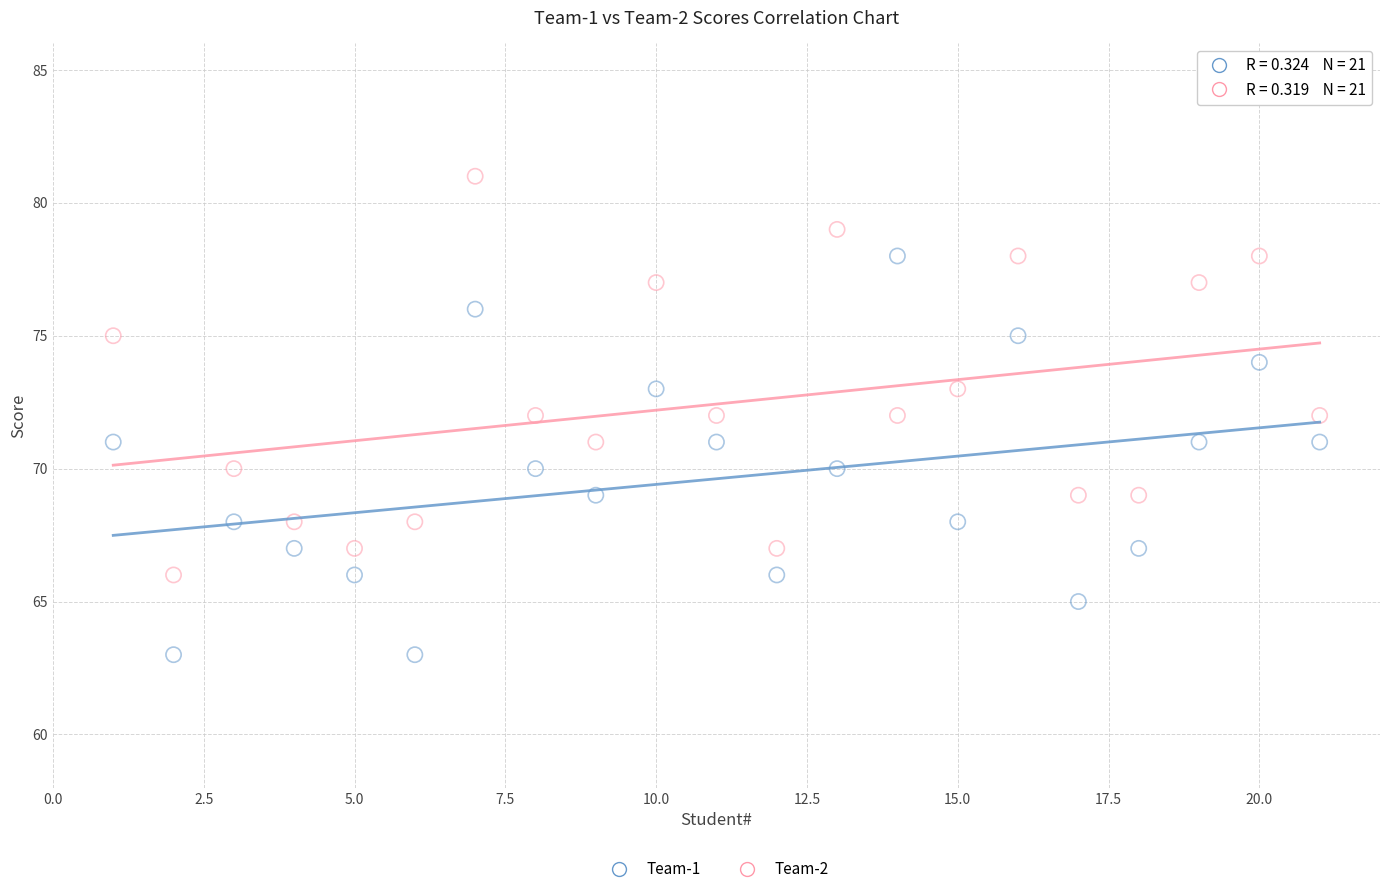

Which series contains the highest Y value?

Team-2